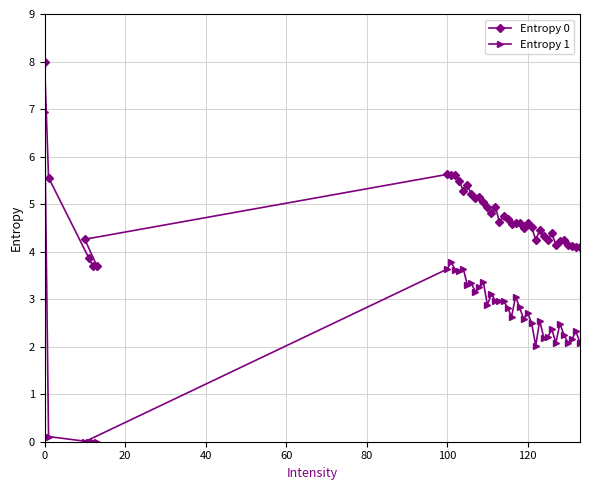

Which series has the largest total across all categories?

Entropy 0